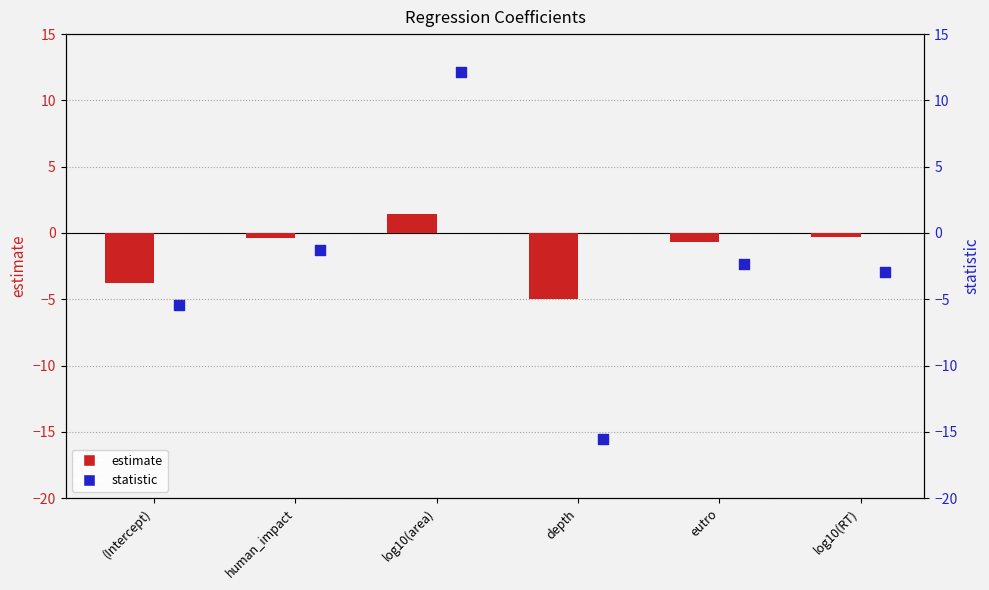

Which series reaches the maximum Y coordinate?

statistic